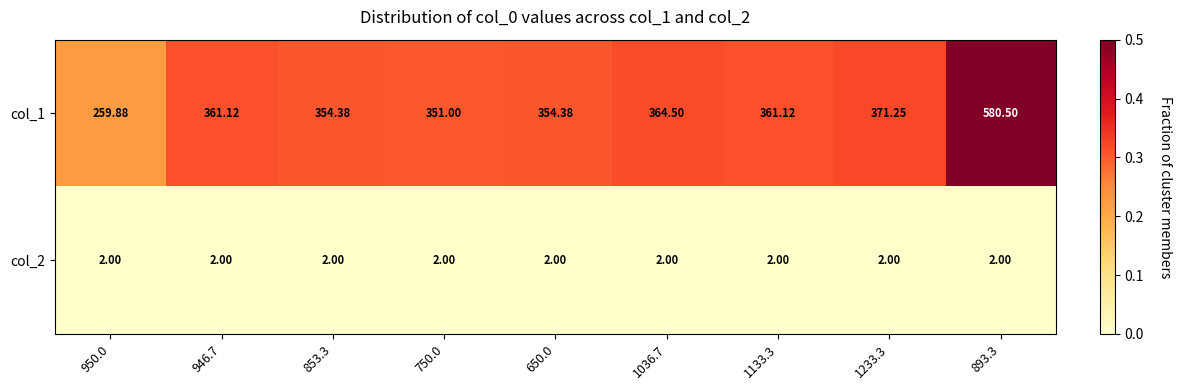

How many data points does each series have?

9